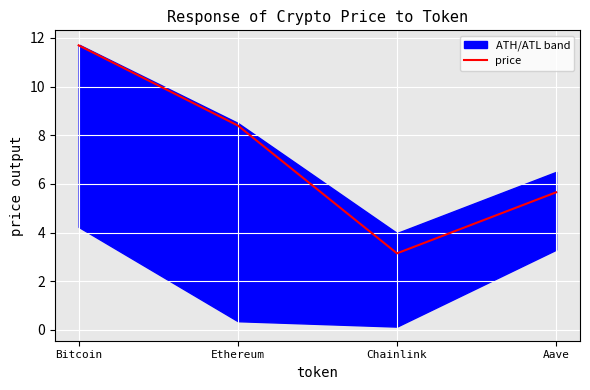

Rank the categories by value from lowest to highest.

Chainlink, Aave, Ethereum, Bitcoin